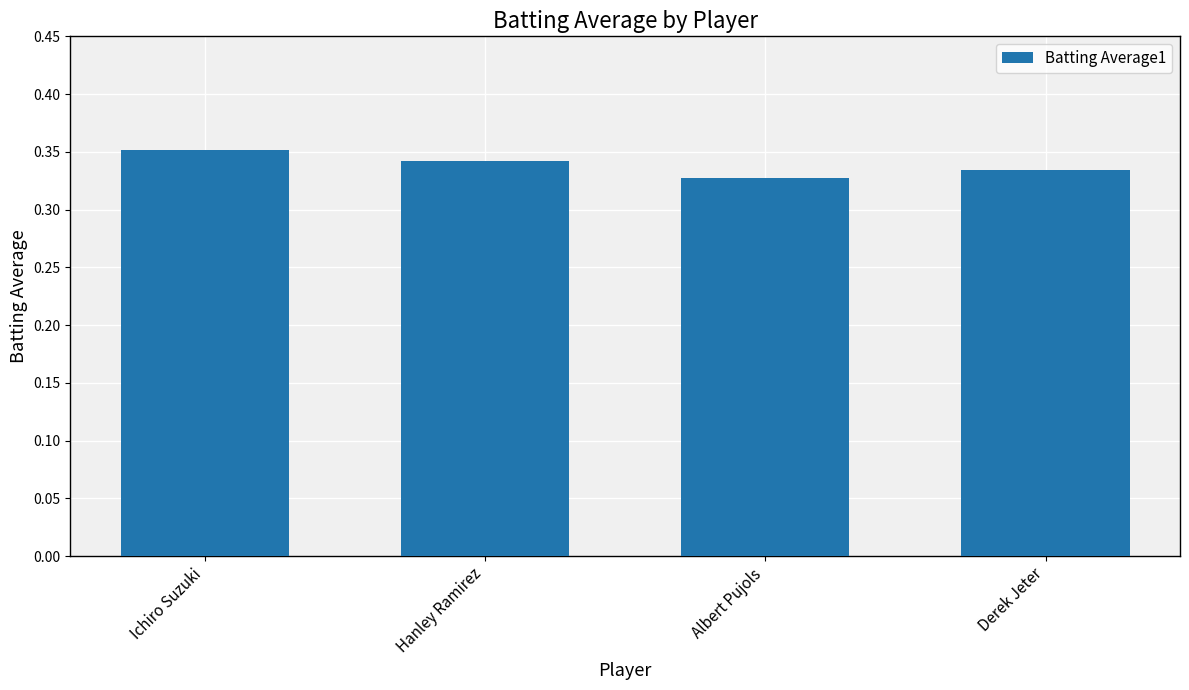

Is it true that the value at Albert Pujols is 0.1?

False